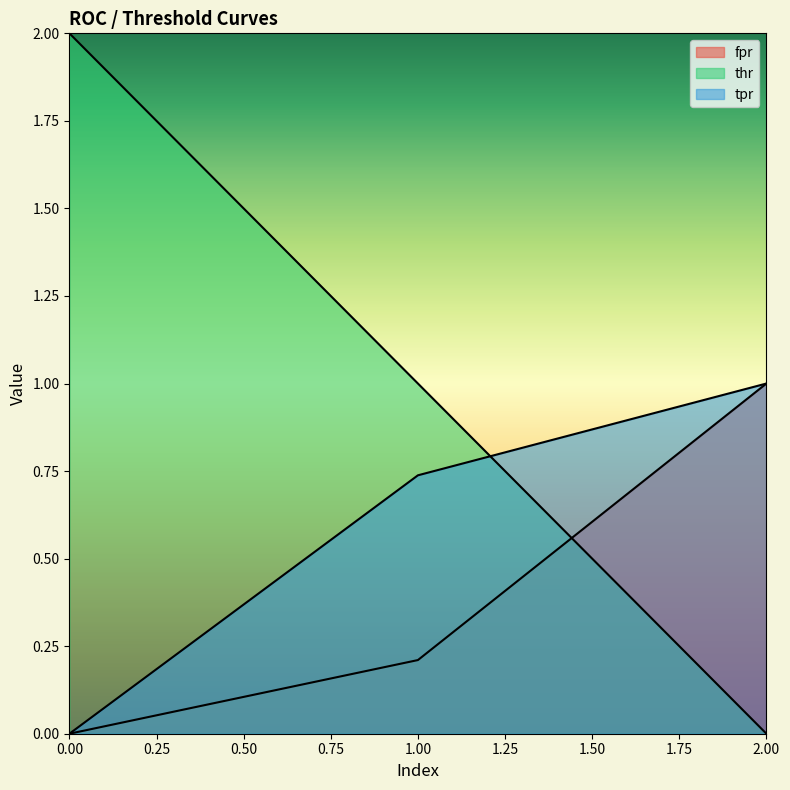

What is the greatest value displayed?

2.0